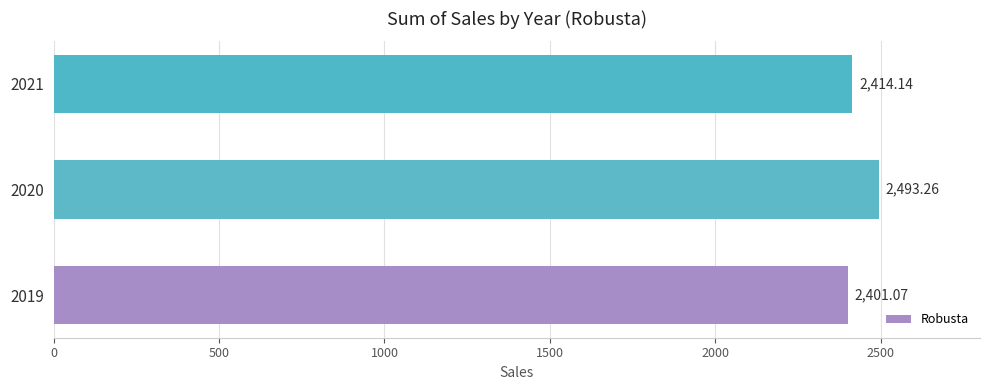

Between 2019 and 2020, which is larger?

2020